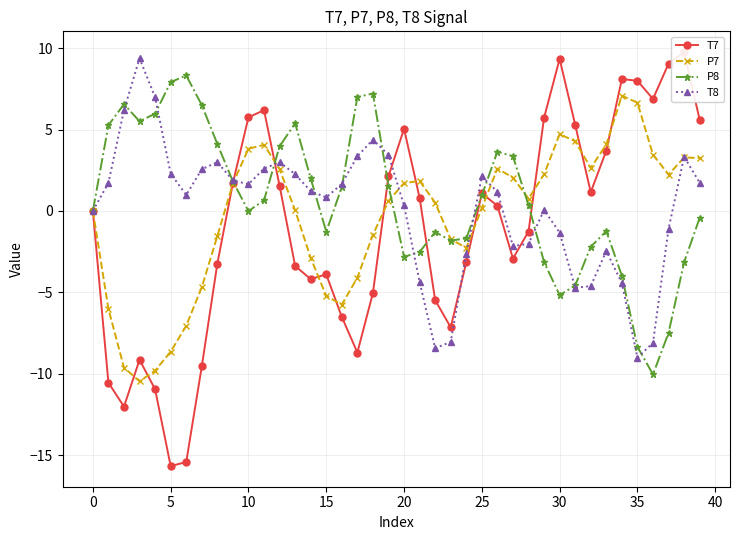

True or false: T8 has a value of 2.3 at 5.

True